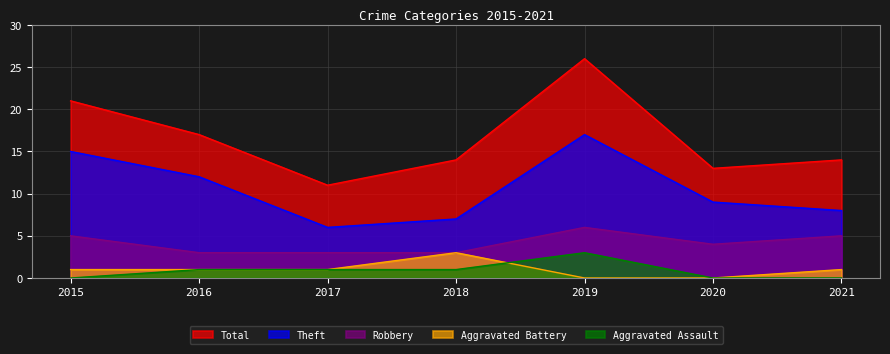

What is the maximum value shown in the chart?

26